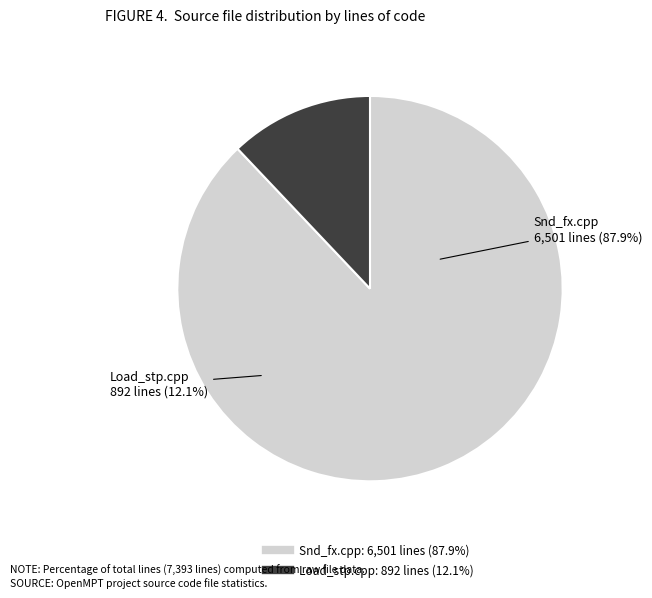

Between soundlib/Snd_fx.cpp and soundlib/Load_stp.cpp, which is larger?

soundlib/Snd_fx.cpp